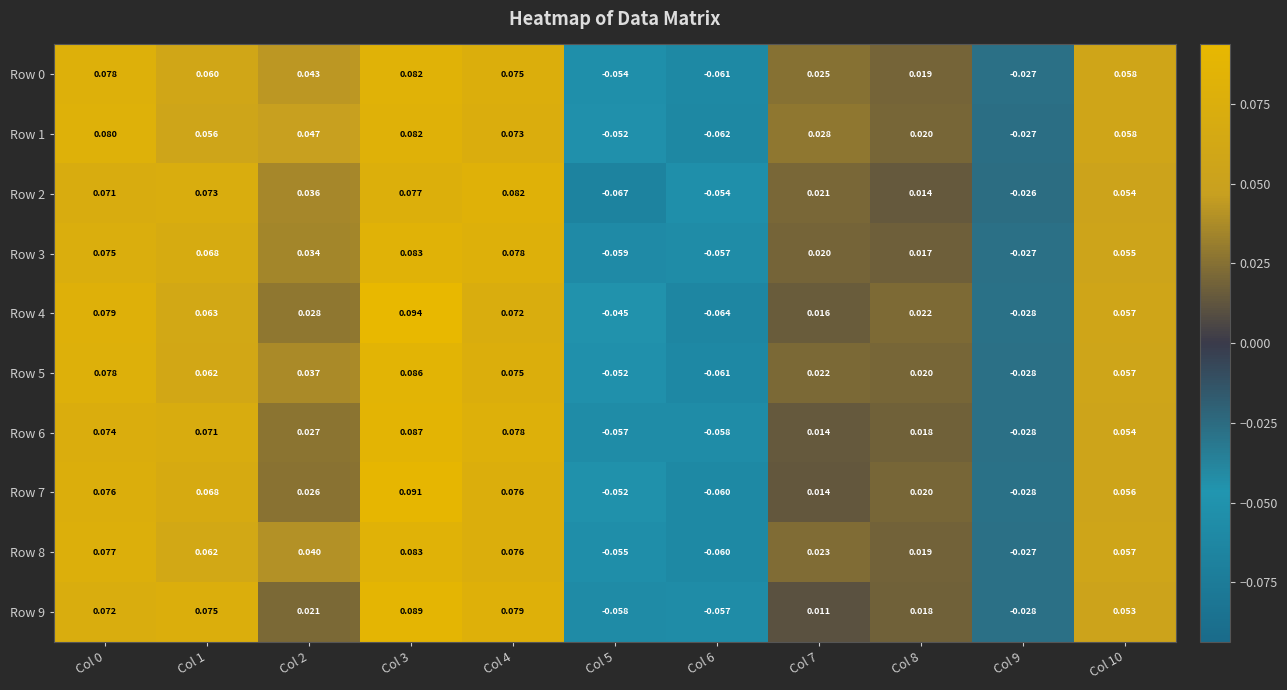

Is the value of Row 8 at Col 6 greater than the value of Row 1 at Col 3?

No